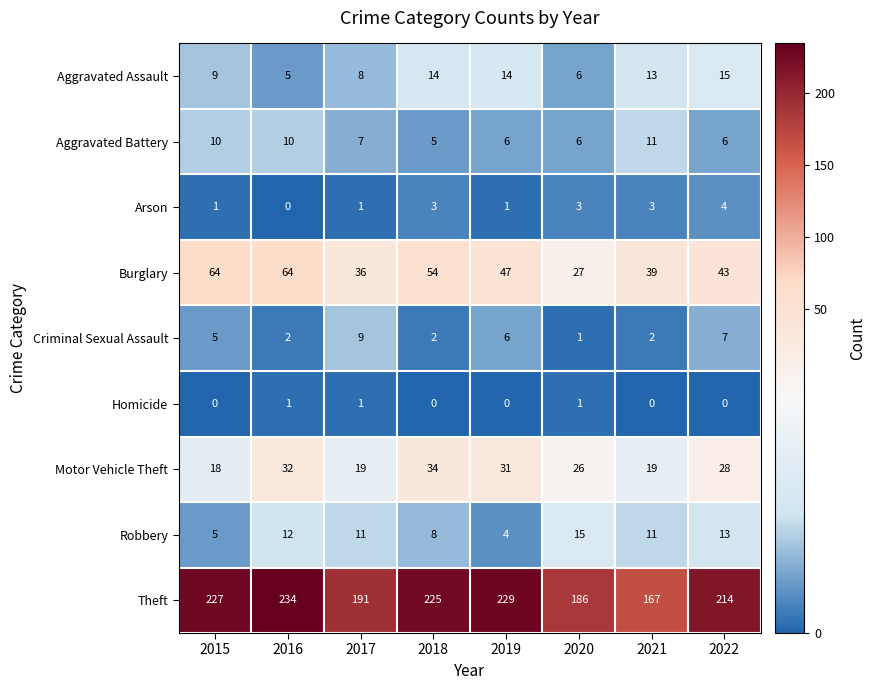

How many data points in Arson are less than 3?

4